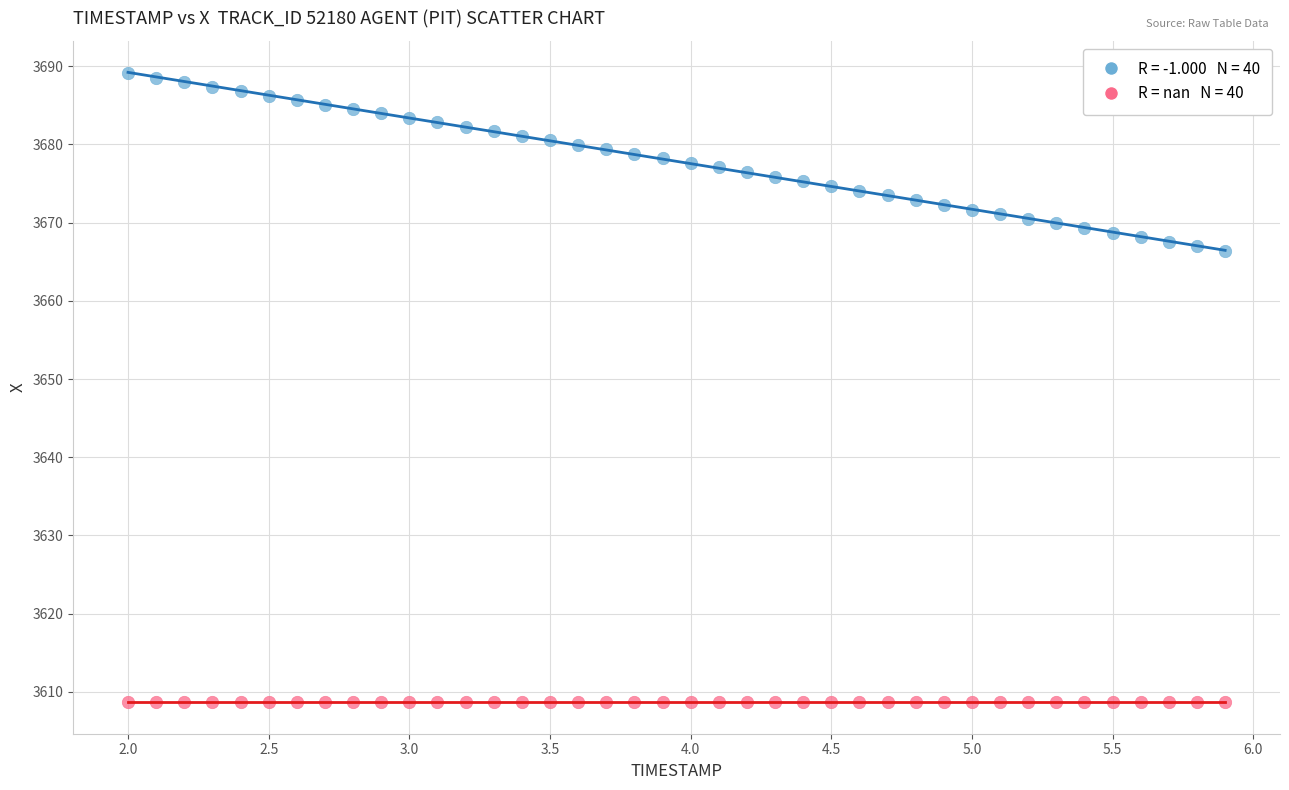

How many data points are displayed?

80